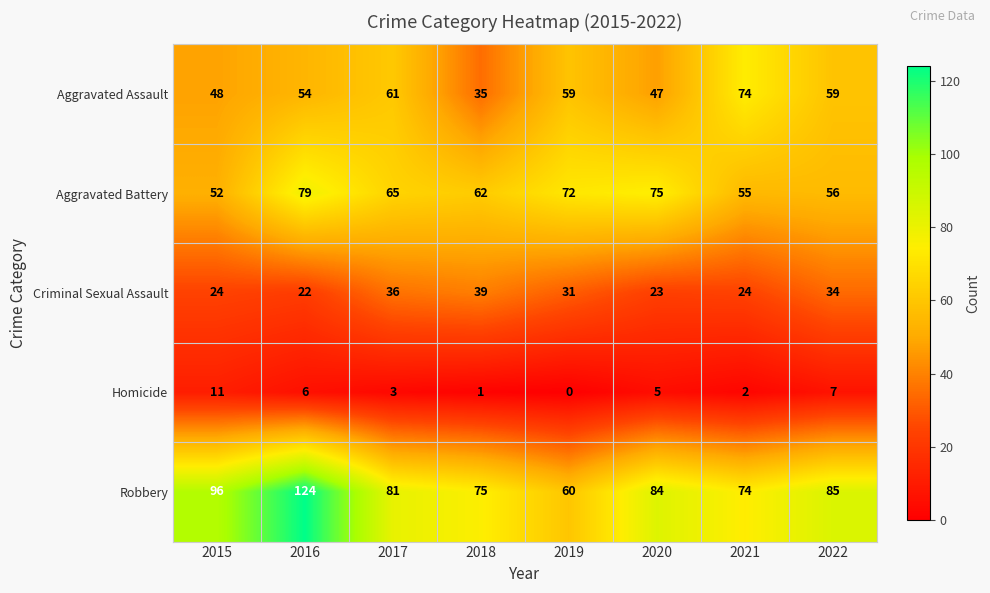

Which series changed the most between 2021 and 2022?

Aggravated Assault